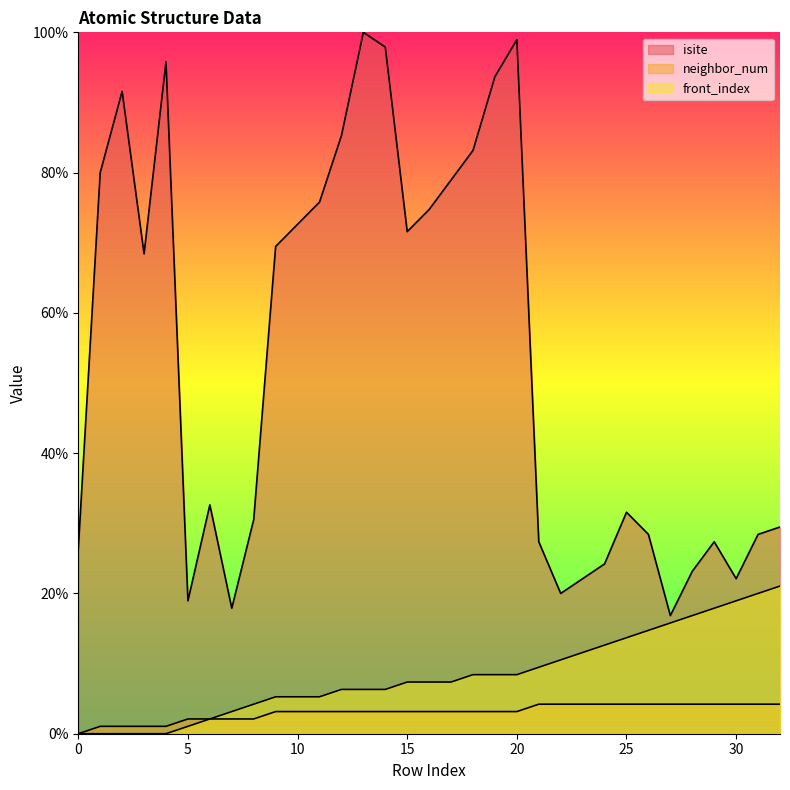

Reading right to left, extract all data points from this chart.

isite: 32=29.5	31=28.4	30=22.1	29=27.4	28=23.2	27=16.8	26=28.4	25=31.6	24=24.2	23=22.1	22=20.0	21=27.4	20=98.9	19=93.7	18=83.2	17=78.9	16=74.7	15=71.6	14=97.9	13=100.0	12=85.3	11=75.8	10=72.6	9=69.5	8=30.5	7=17.9	6=32.6	5=18.9	4=95.8	3=68.4	2=91.6	1=80.0	0=26.3
neighbor_num: 32=4.2	31=4.2	30=4.2	29=4.2	28=4.2	27=4.2	26=4.2	25=4.2	24=4.2	23=4.2	22=4.2	21=4.2	20=3.2	19=3.2	18=3.2	17=3.2	16=3.2	15=3.2	14=3.2	13=3.2	12=3.2	11=3.2	10=3.2	9=3.2	8=2.1	7=2.1	6=2.1	5=2.1	4=1.1	3=1.1	2=1.1	1=1.1	0=0.0
front_index: 32=21.1	31=20.0	30=18.9	29=17.9	28=16.8	27=15.8	26=14.7	25=13.7	24=12.6	23=11.6	22=10.5	21=9.5	20=8.4	19=8.4	18=8.4	17=7.4	16=7.4	15=7.4	14=6.3	13=6.3	12=6.3	11=5.3	10=5.3	9=5.3	8=4.2	7=3.2	6=2.1	5=1.1	4=0.0	3=0.0	2=0.0	1=0.0	0=0.0